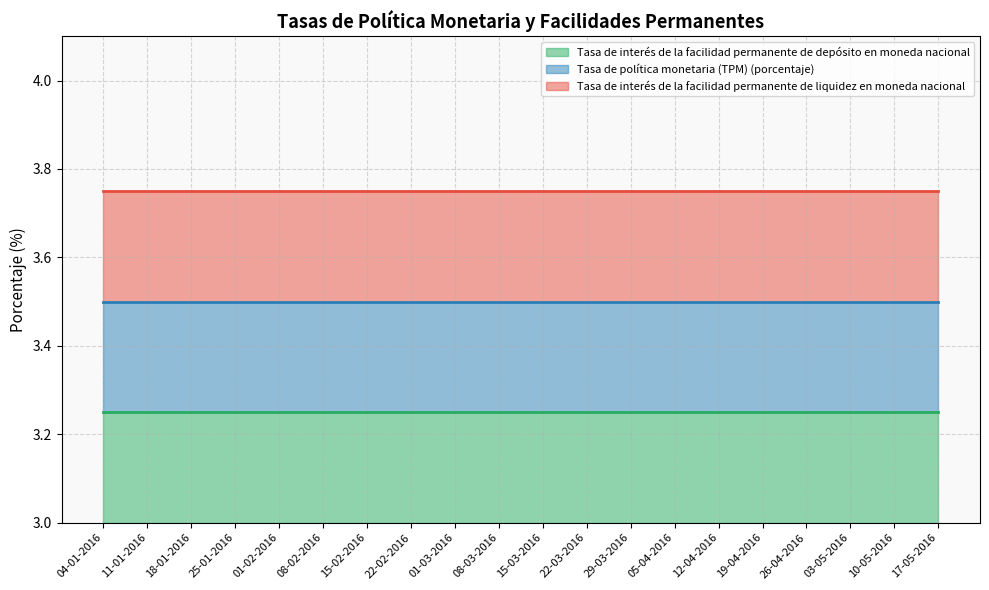

Rank the series by their average value, from highest to lowest.

Tasa de interés de la facilidad permanente de liquidez en moneda nacional, Tasa de política monetaria (TPM) (porcentaje), Tasa de interés de la facilidad permanente de depósito en moneda nacional